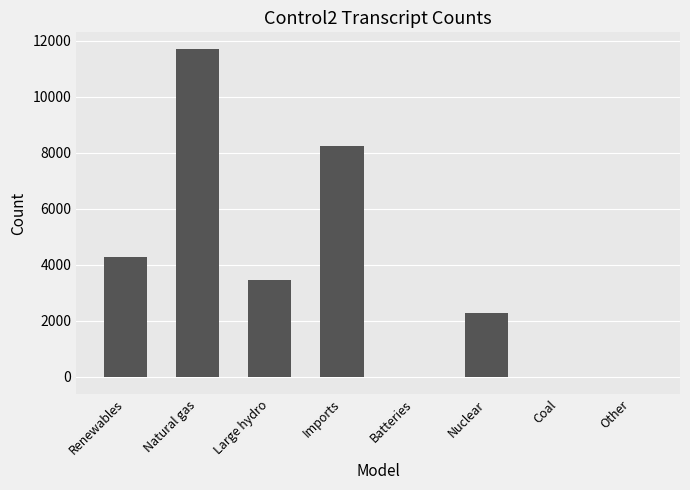

At which label is the value closest to 5842?

Renewables